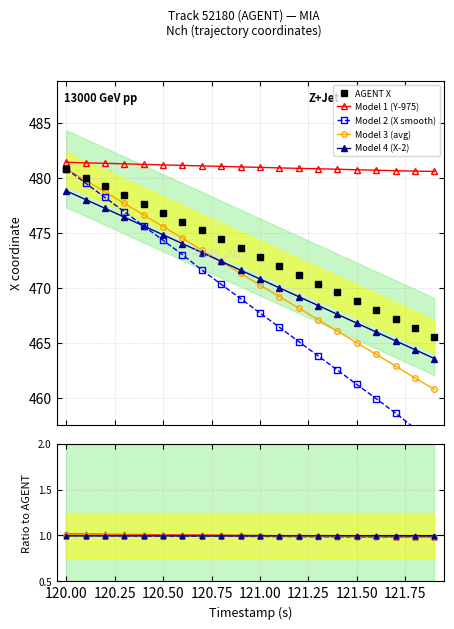

What is the value of the Model 4 (X-2) point at the 2nd from the left?

478.0